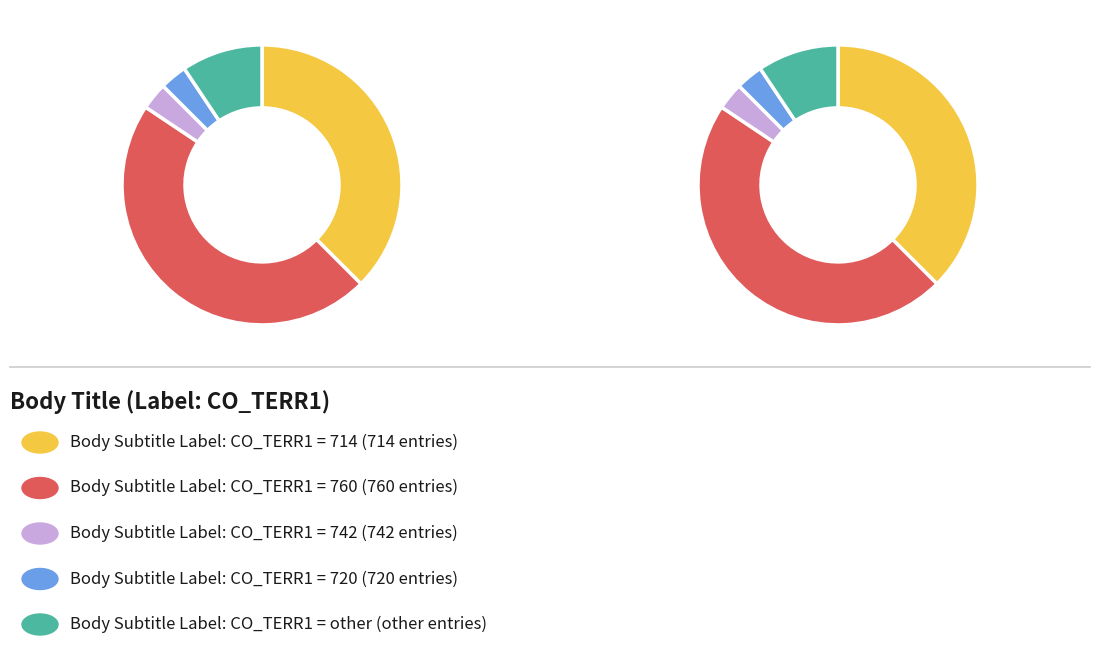

To the nearest percent, what percentage of the pie is 742?

3%